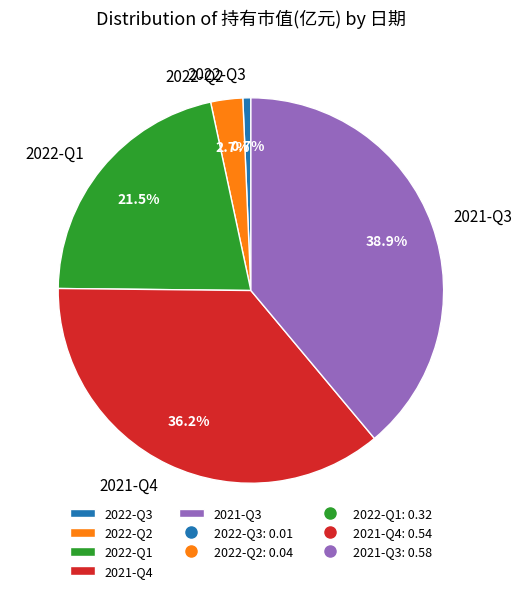

To the nearest percent, what portion does 2021-Q3 represent?

39%